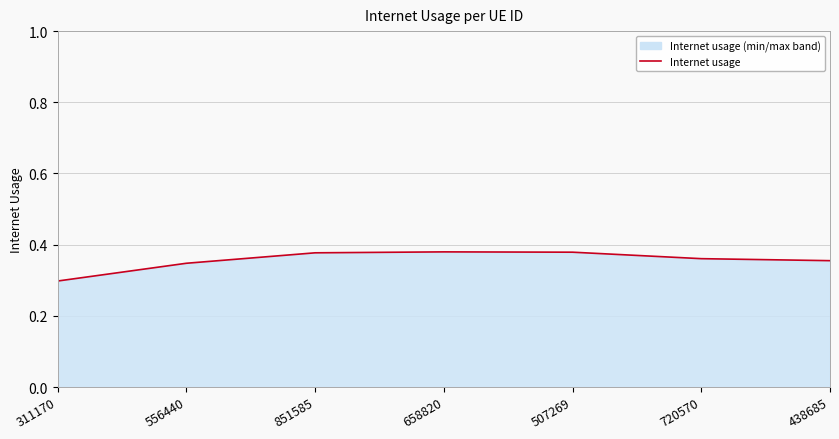

Is it true that the value at 438685 is 0.6?

False